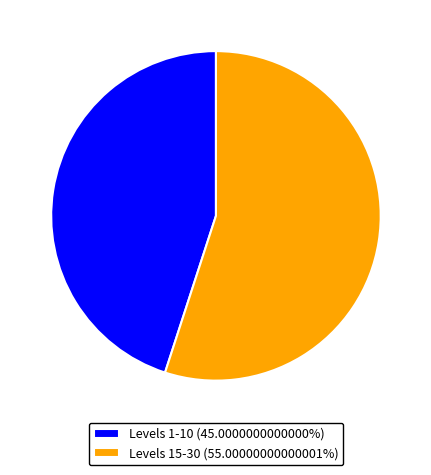

What is the ratio of the value at Levels 1-10 (45.0000000000000%) to the value at Levels 15-30 (55.00000000000001%)?

0.8